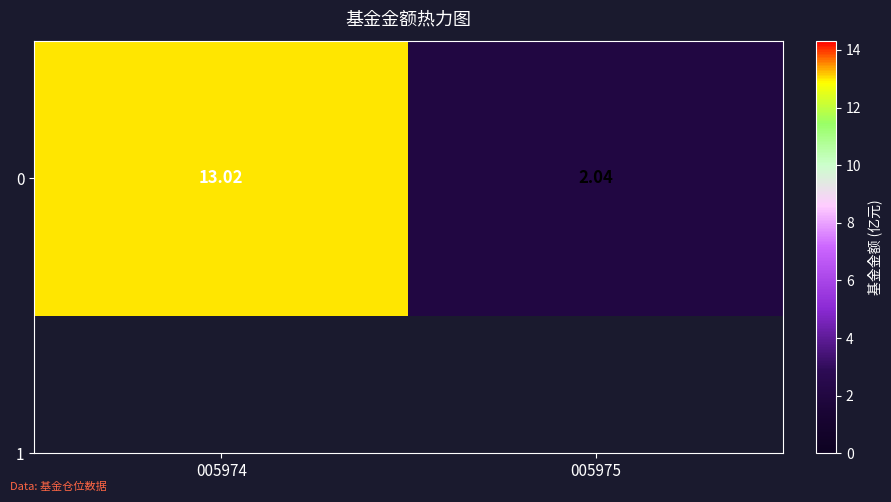

What is the change in value from 005974 to 005975?

-11.0